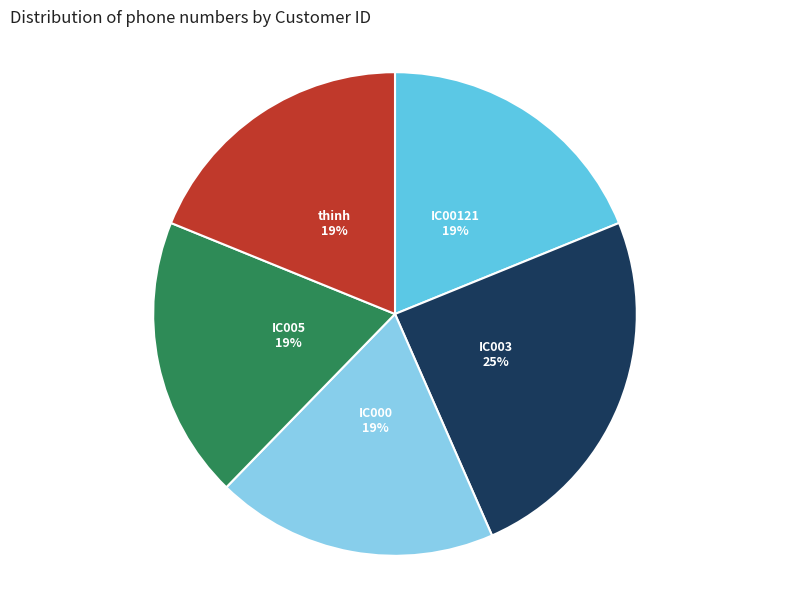

Is it true that IC005 is 32% of the pie?

False